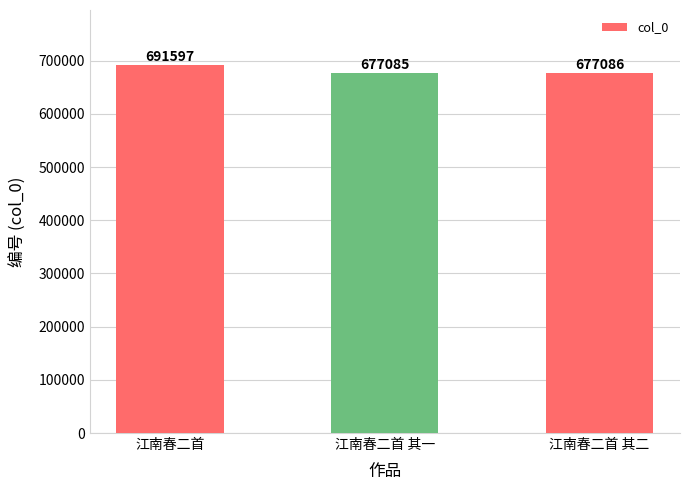

Is it true that the value at 江南春二首 其二 is 677086?

True